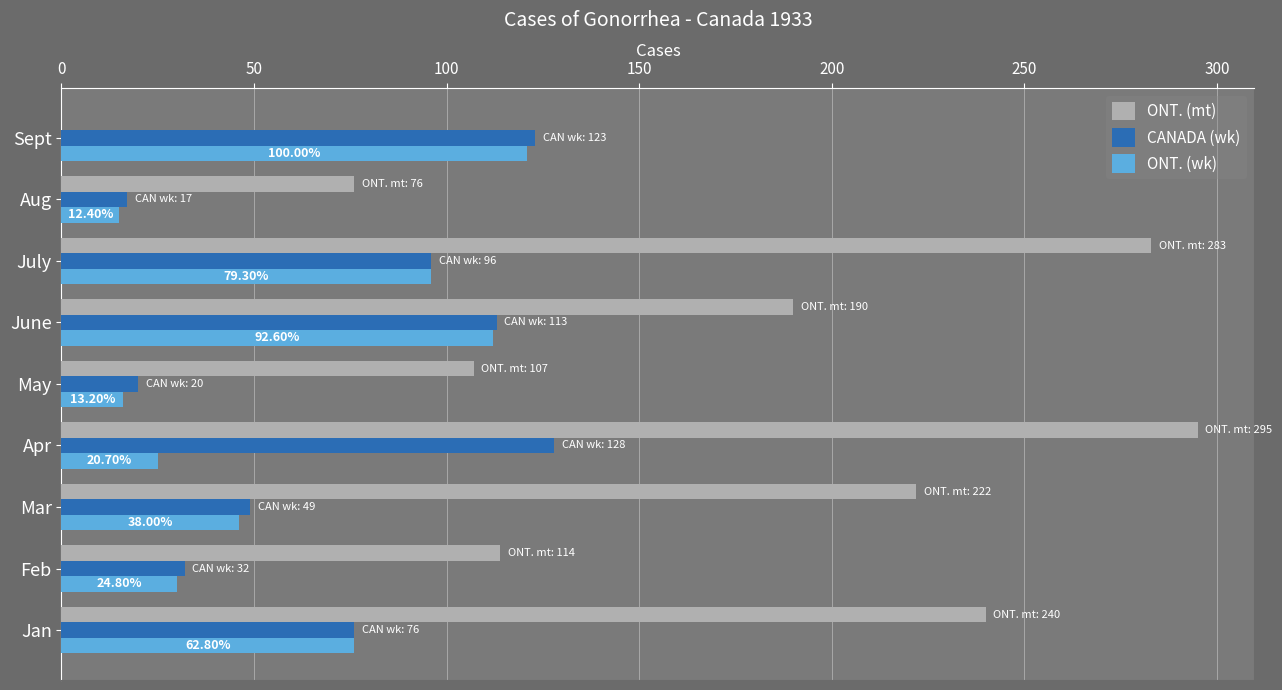

At which category does the chart reach its peak across all series?

Apr